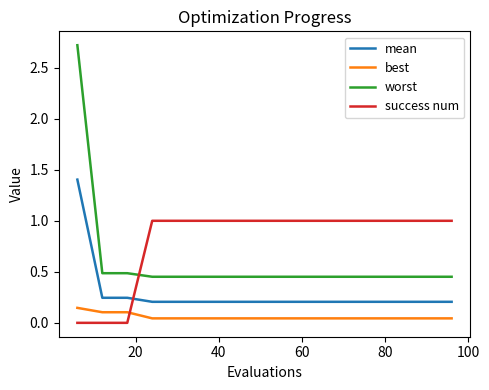

Rank the series by their average value, from highest to lowest.

success num, worst, mean, best